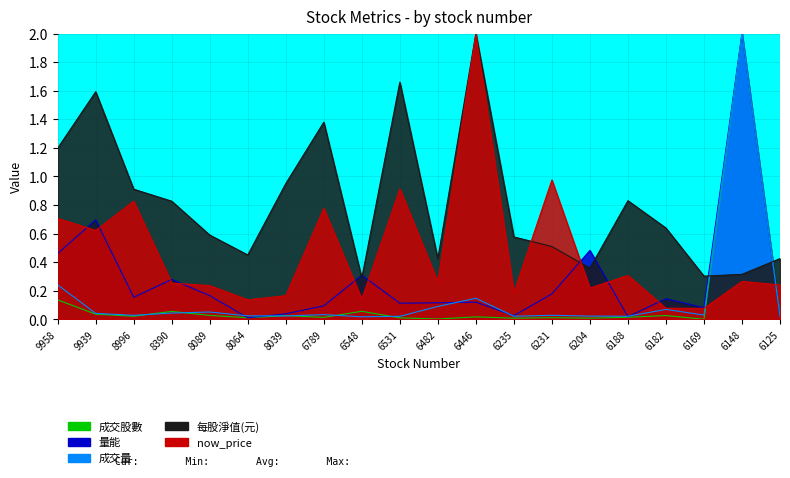

What is the difference between the highest and lowest values at 8390?

0.8